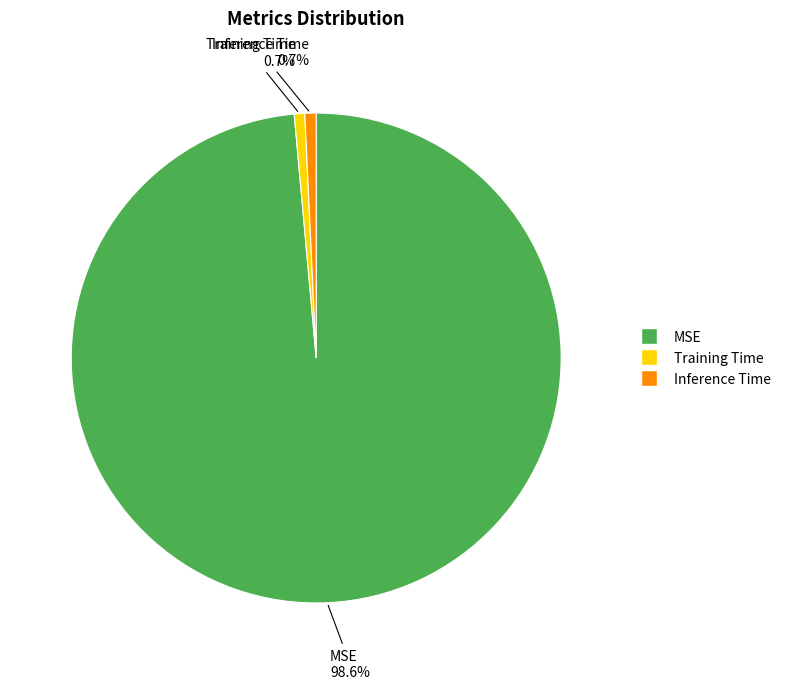

What portion of the pie excludes Inference Time?

99.3%